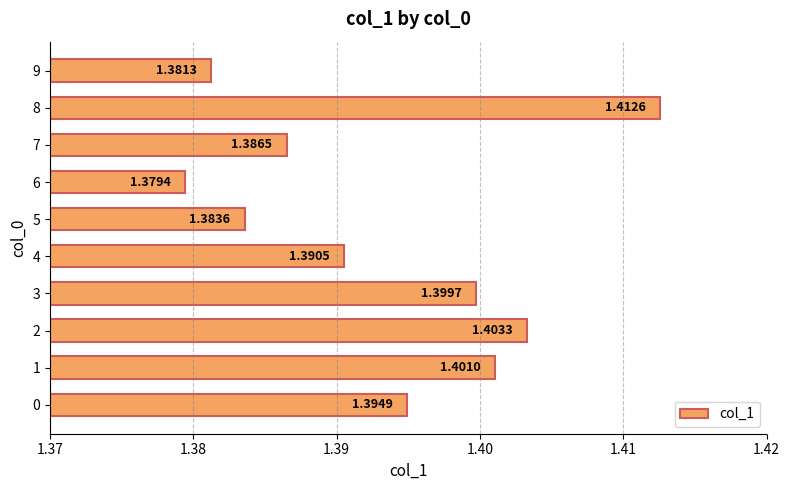

What is the sum of the values at 3 and 0?

2.8